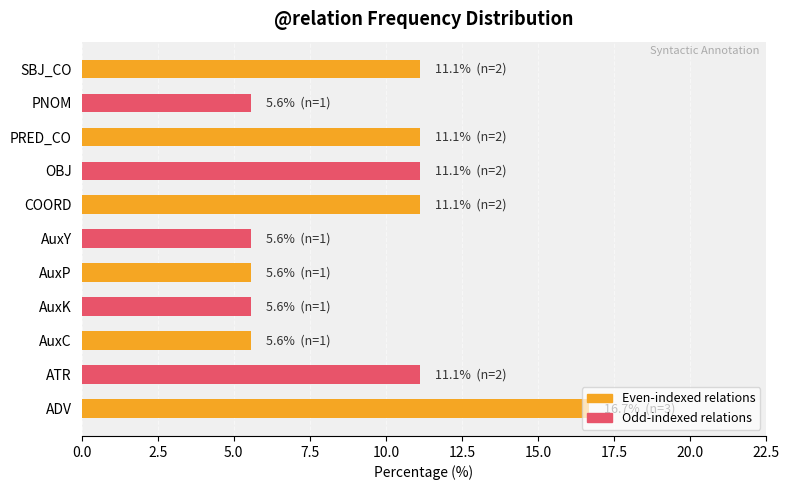

How many data points does each series have?

11